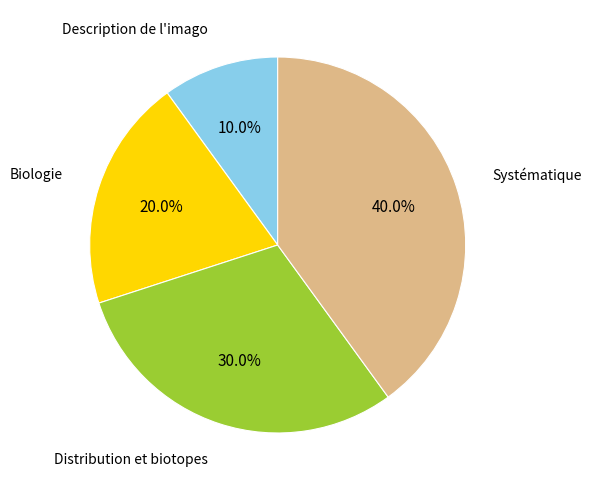

Is there any slice that represents more than half of the pie?

No